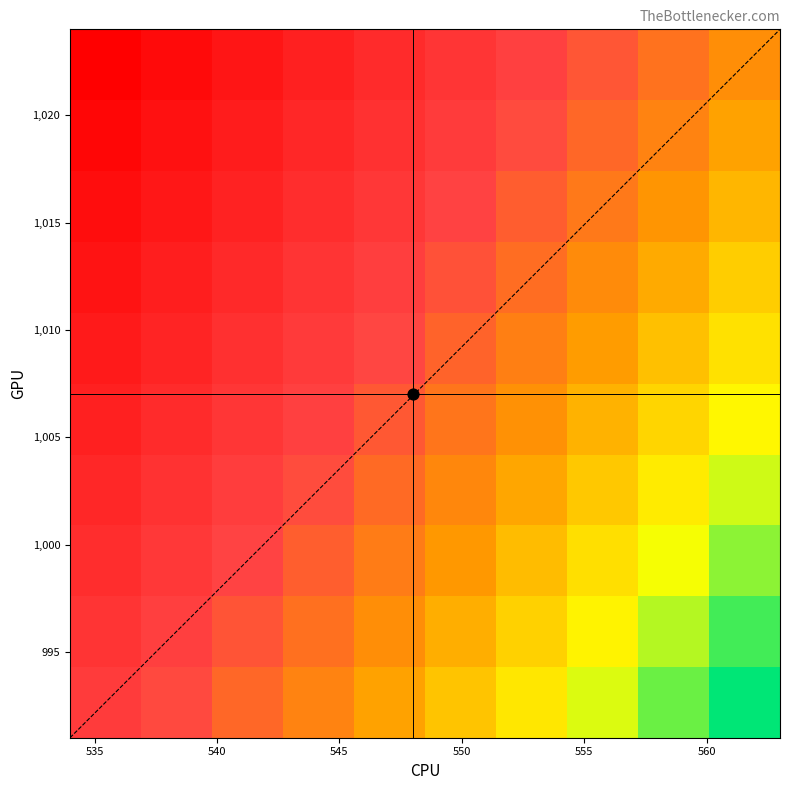

Rank the series by their maximum value, from lowest to highest.

0, 2, 1